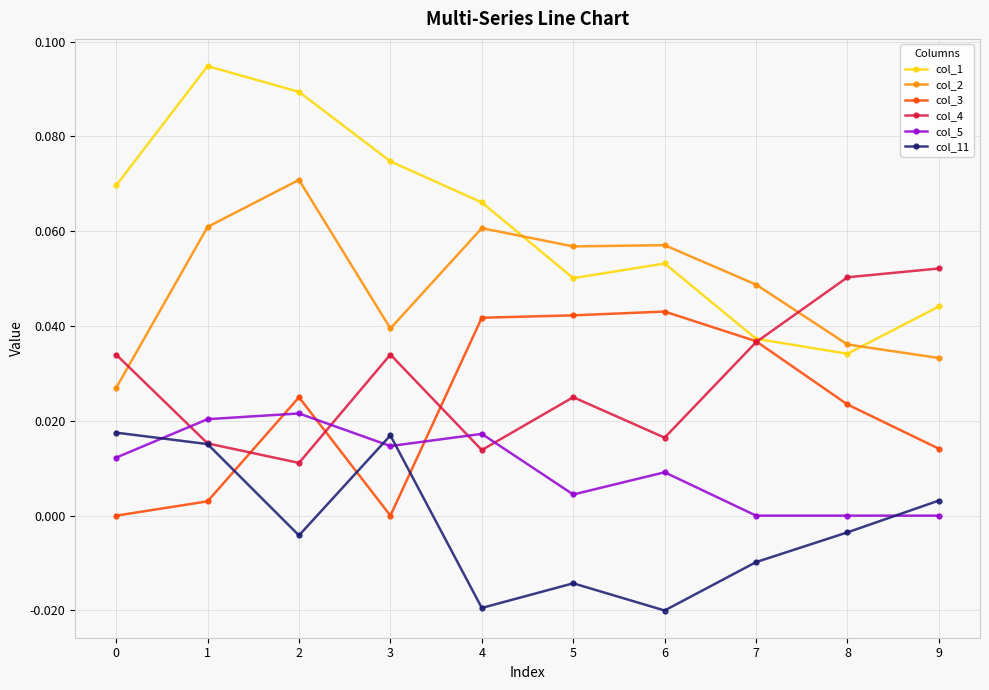

Which series has the largest range (max minus min)?

col_1